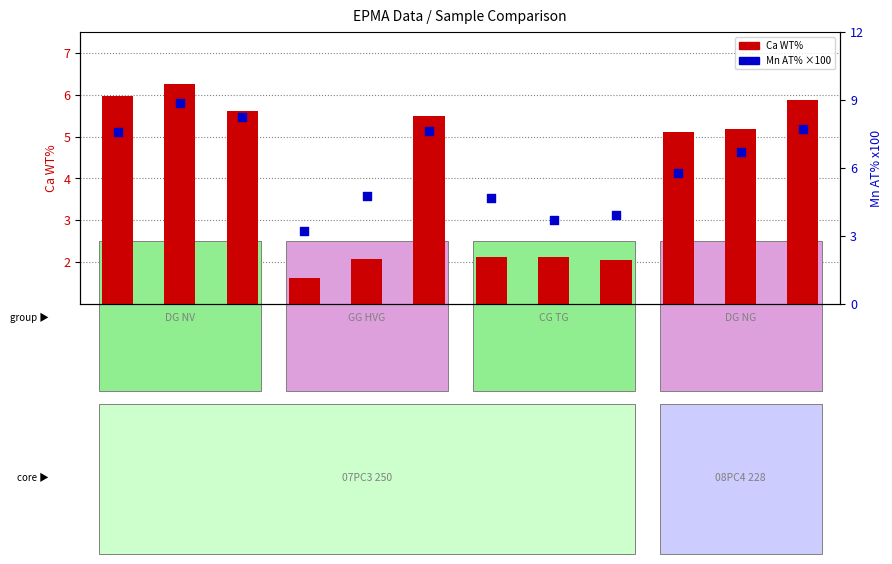

Which series has the largest total across all categories?

Mn AT% x100